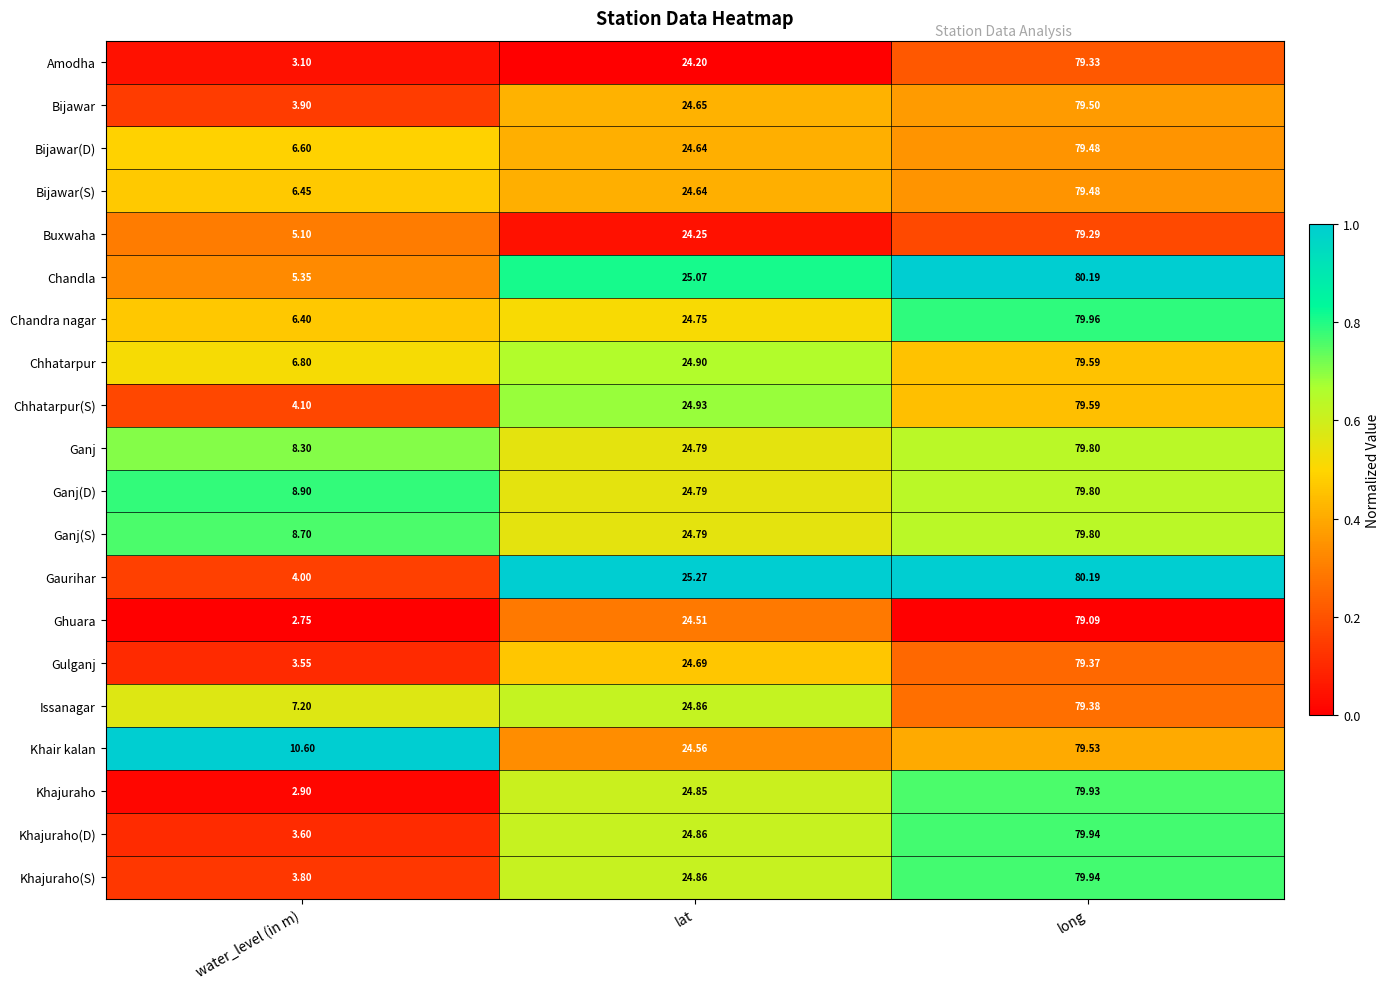

Where does the Issanagar series first go above 24?

lat